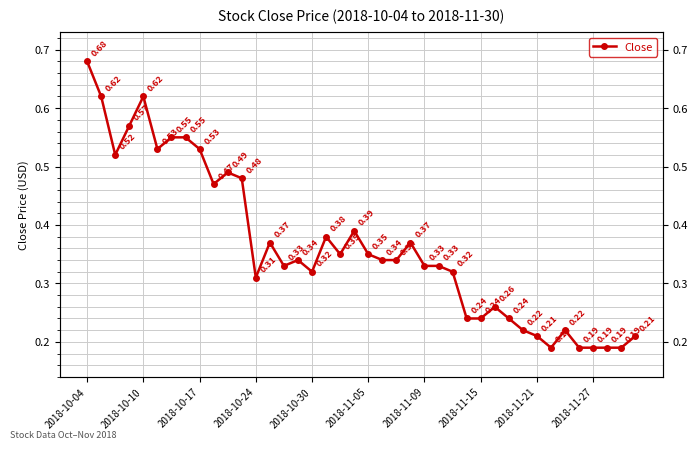

Reading left to right, transcribe all the data shown in this chart.

0.7	0.6	0.5	0.6	0.6	0.5	0.6	0.6	0.5	0.5	0.5	0.5	0.3	0.4	0.3	0.3	0.3	0.4	0.3	0.4	0.3	0.3	0.3	0.4	0.3	0.3	0.3	0.2	0.2	0.3	0.2	0.2	0.2	0.2	0.2	0.2	0.2	0.2	0.2	0.2